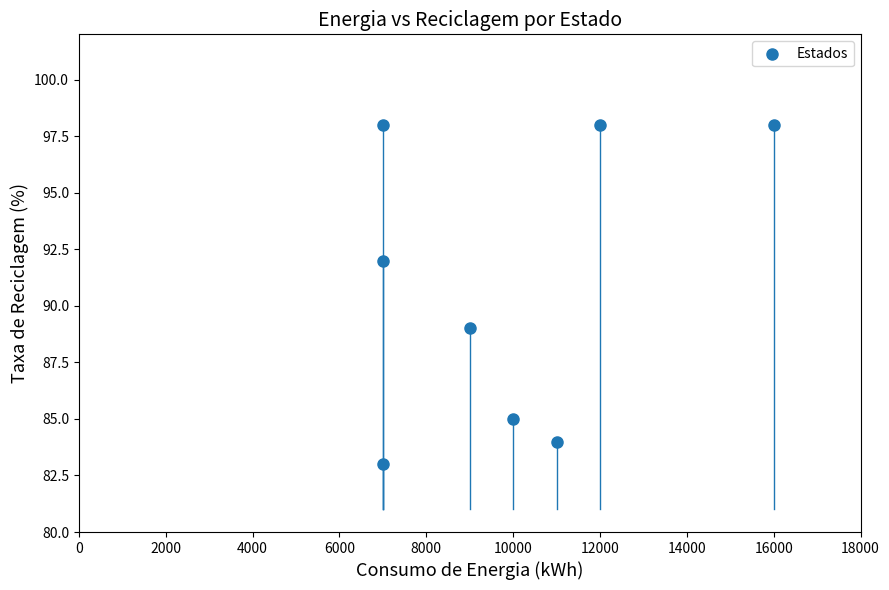

What Y value in the scatter plot is closest to 90?

89